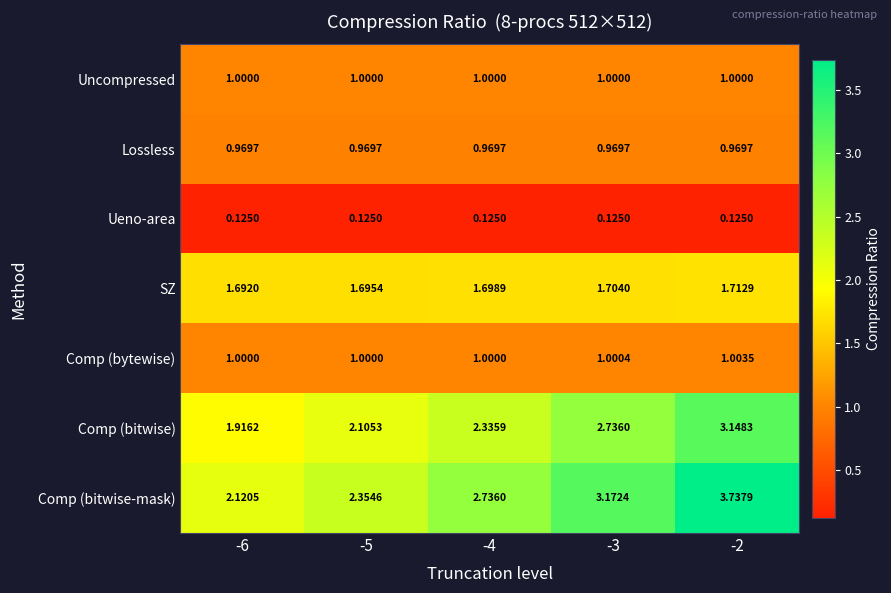

At -2, list the series in order from smallest to largest.

Ueno-area, Lossless, Uncompressed, Comp (bytewise), SZ, Comp (bitwise), Comp (bitwise-mask)